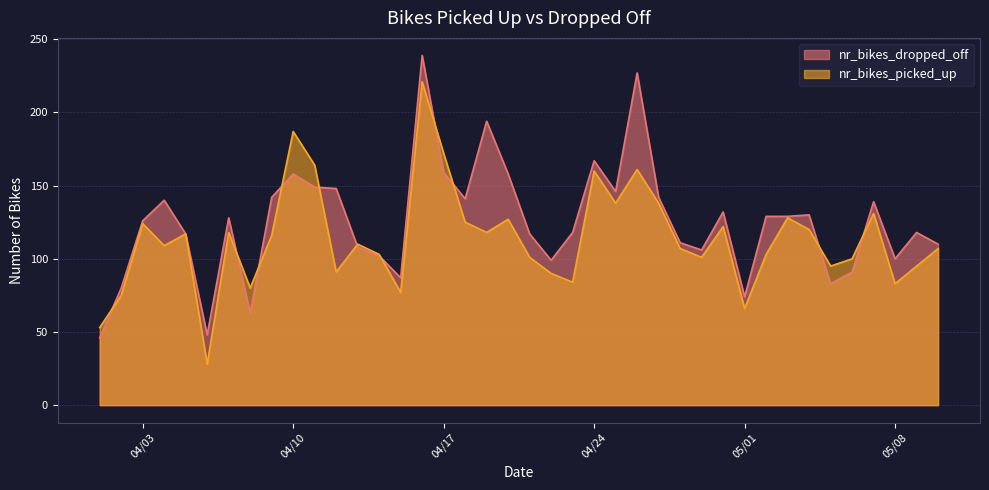

What position from the right is 4/28/2012?

13